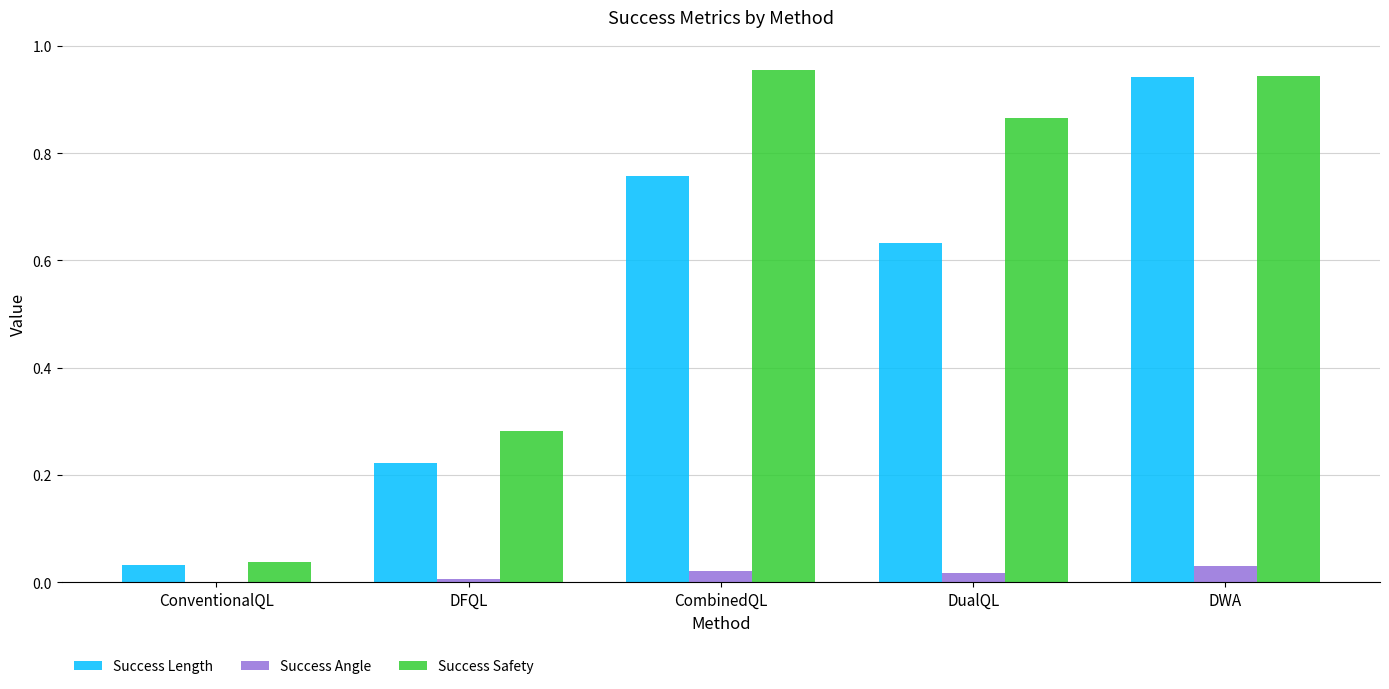

Count the number of data series in this chart.

3